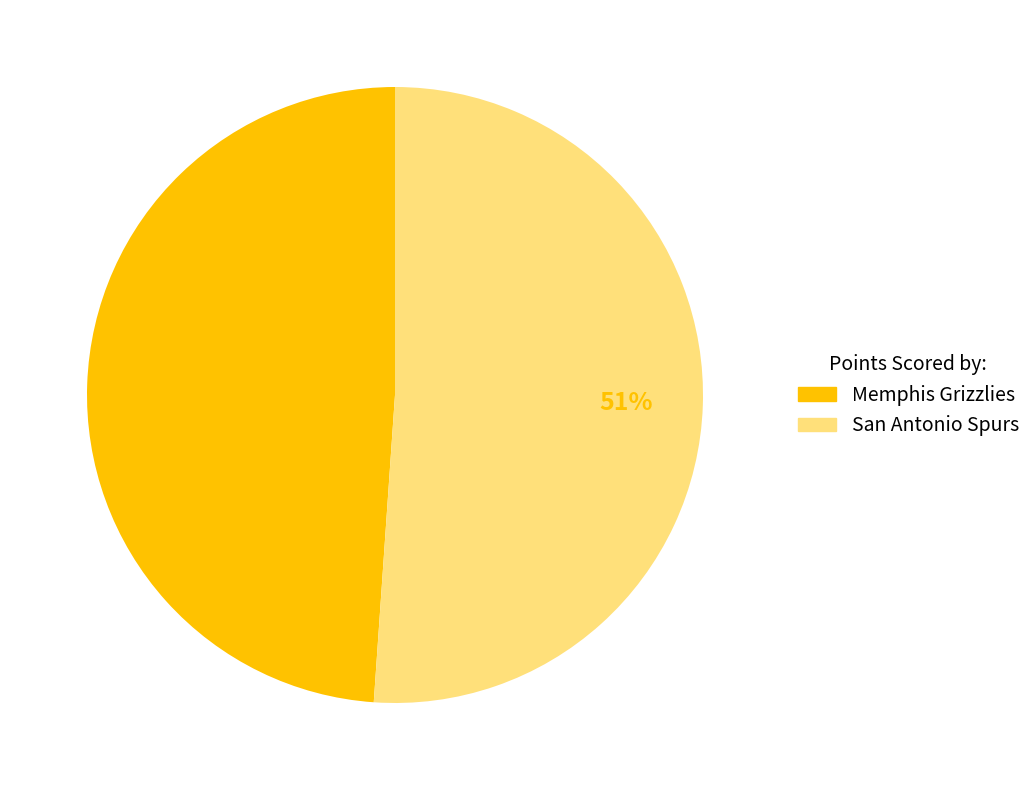

What is the ratio of the value at Memphis Grizzlies to the value at San Antonio Spurs?

1.0